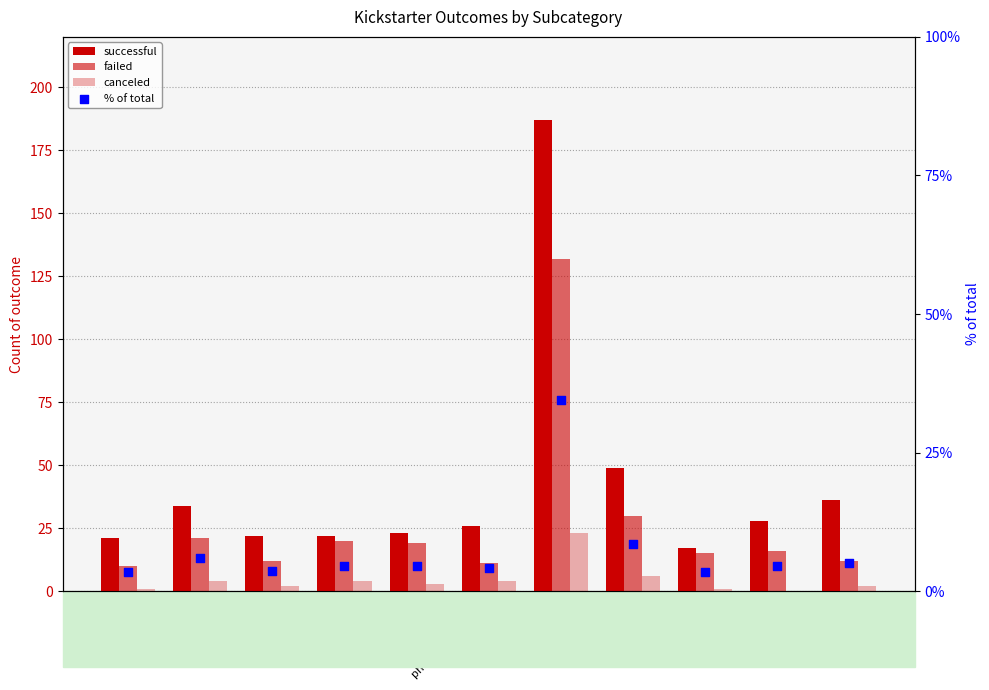

Is the value of % of total at indie rock greater than the value of failed at animation?

No